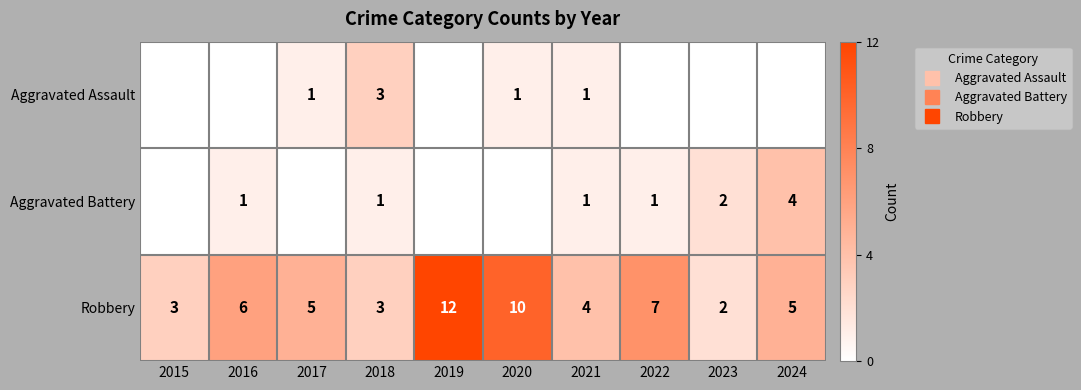

How many distinct data groups are displayed?

3